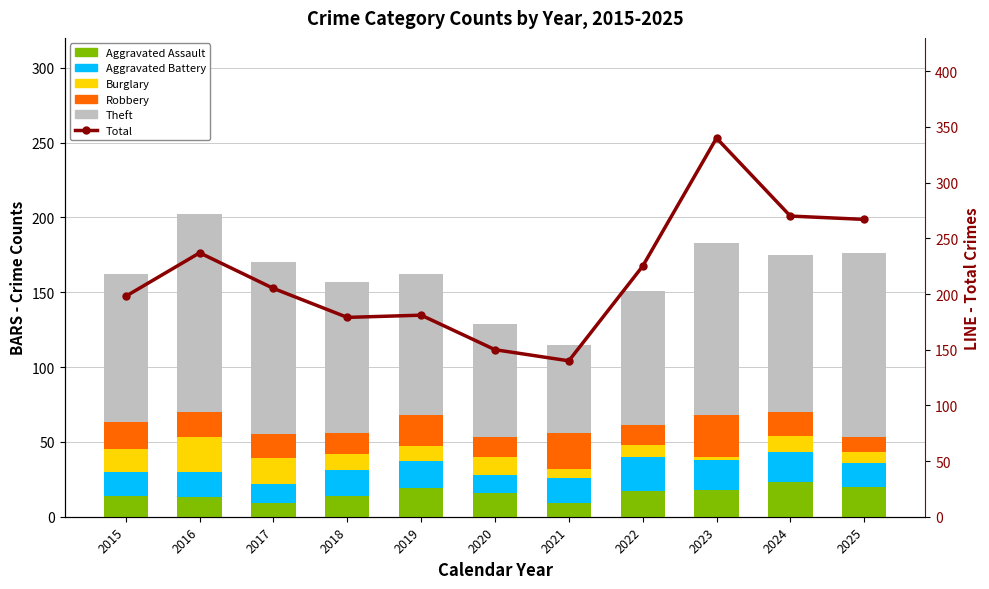

How many groups of bars are there?

11